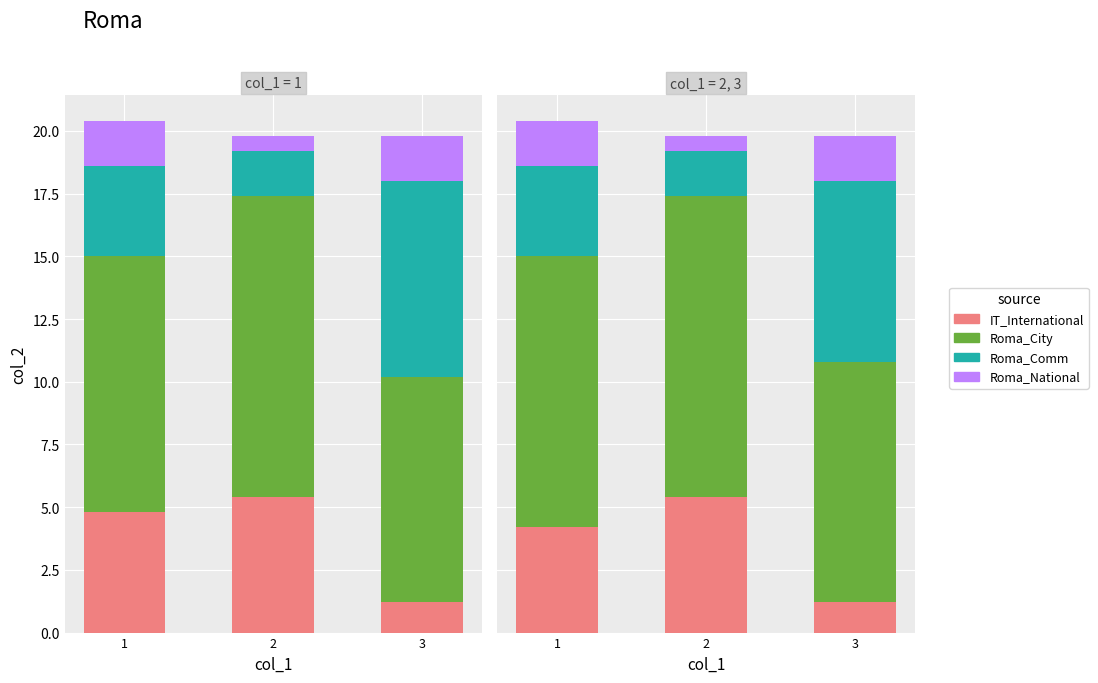

What are all the series names shown in the legend?

IT_International, Roma_City, Roma_Comm, Roma_National